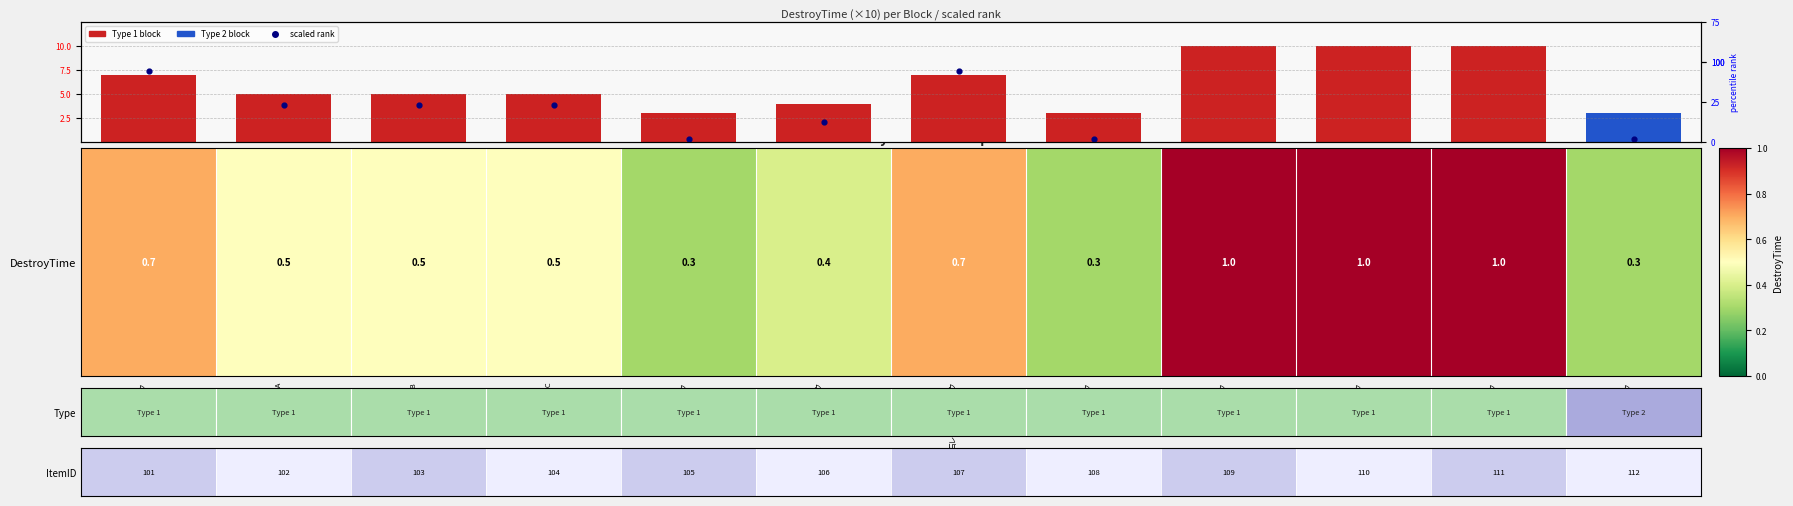

At which label does DestroyTime reach its peak?

銅のブロック (ID:109)